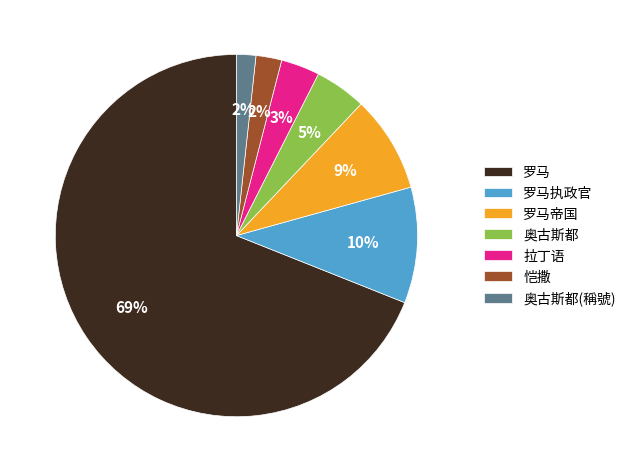

Between 罗马帝国 and 奥古斯都, which is larger?

罗马帝国